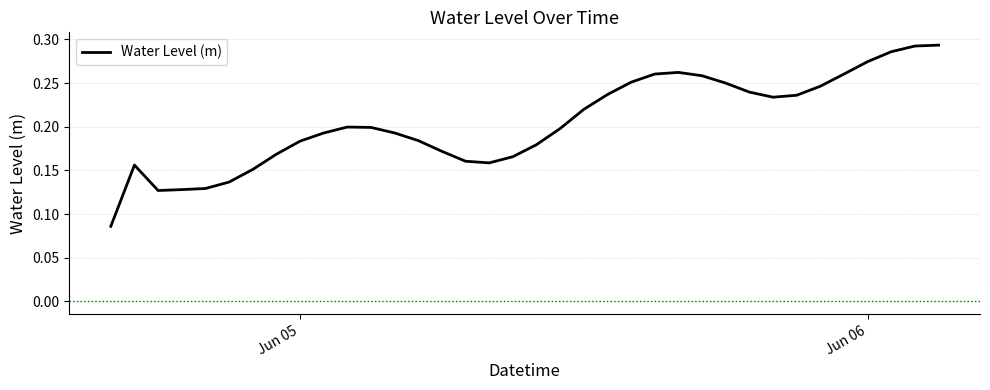

Reading left to right, extract all data points from this chart.

0.1	0.2	0.1	0.1	0.1	0.1	0.2	0.2	0.2	0.2	0.2	0.2	0.2	0.2	0.2	0.2	0.2	0.2	0.2	0.2	0.2	0.2	0.3	0.3	0.3	0.3	0.2	0.2	0.2	0.2	0.2	0.3	0.3	0.3	0.3	0.3